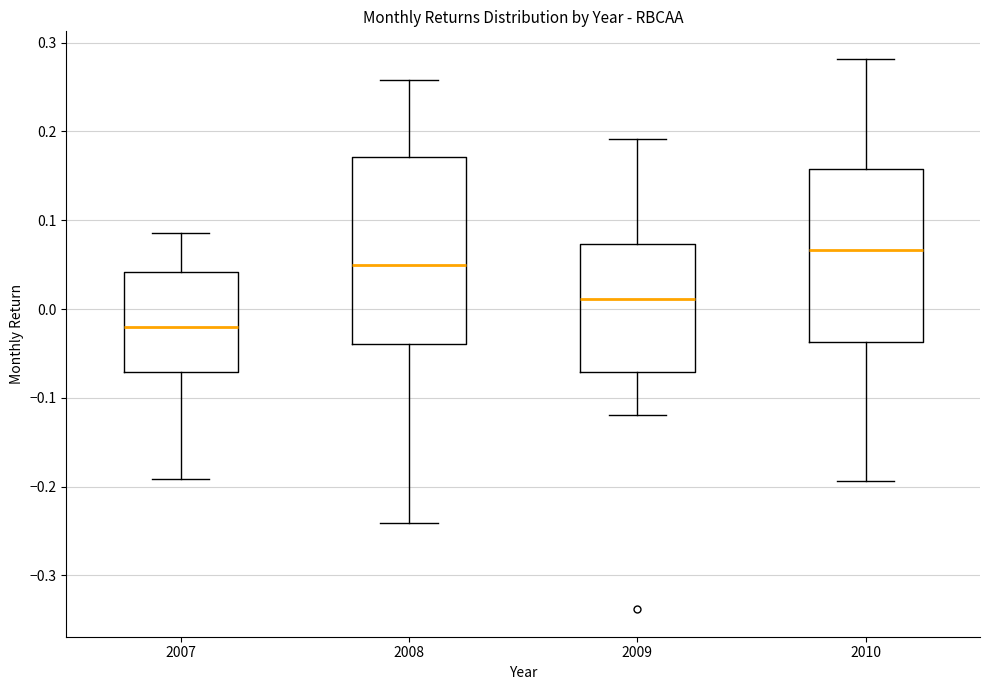

Where does the median line of the box at x = 2008 sit on the y-axis? The values are not printed on the chart, so give them approximately, as read against the axis.

0.05